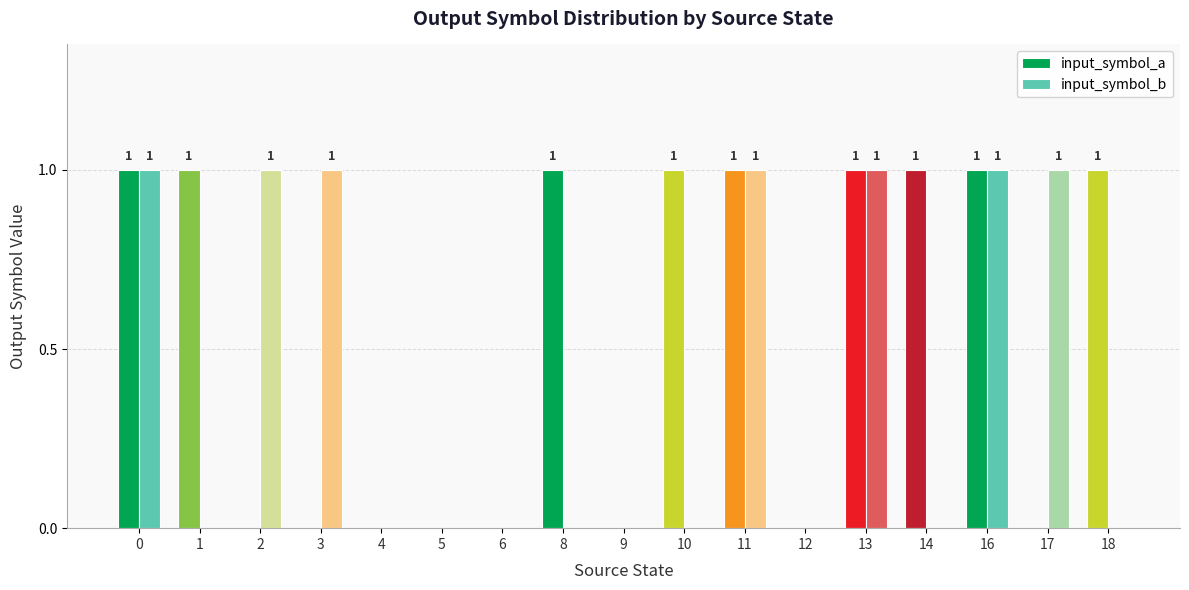

Reading left to right, extract all data points from this chart.

input_symbol_a: 0=1	1=1	2=0	3=0	4=0	5=0	6=0	8=1	9=0	10=1	11=1	12=0	13=1	14=1	16=1	17=0	18=1
input_symbol_b: 0=1	1=0	2=1	3=1	4=0	5=0	6=0	8=0	9=0	10=0	11=1	12=0	13=1	14=0	16=1	17=1	18=0